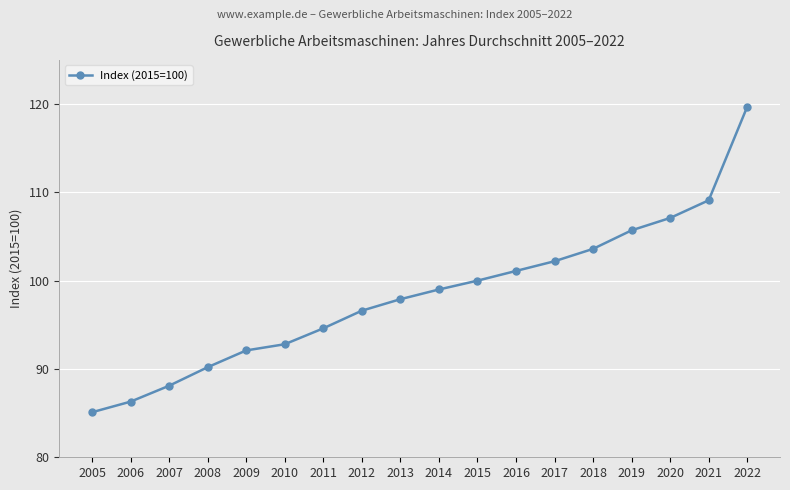

What is the difference between the values at 2014 and 2020?

8.1